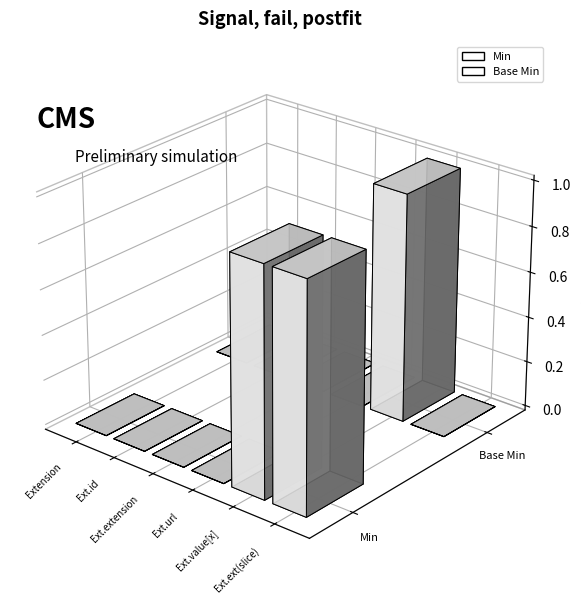

What is the label of the 4th bar from the right?

Extension.extension